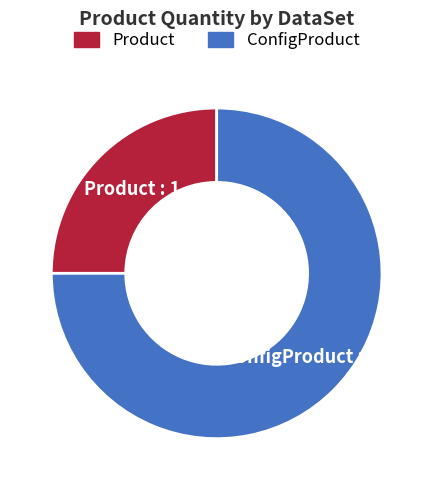

Which slice is the smallest?

Product